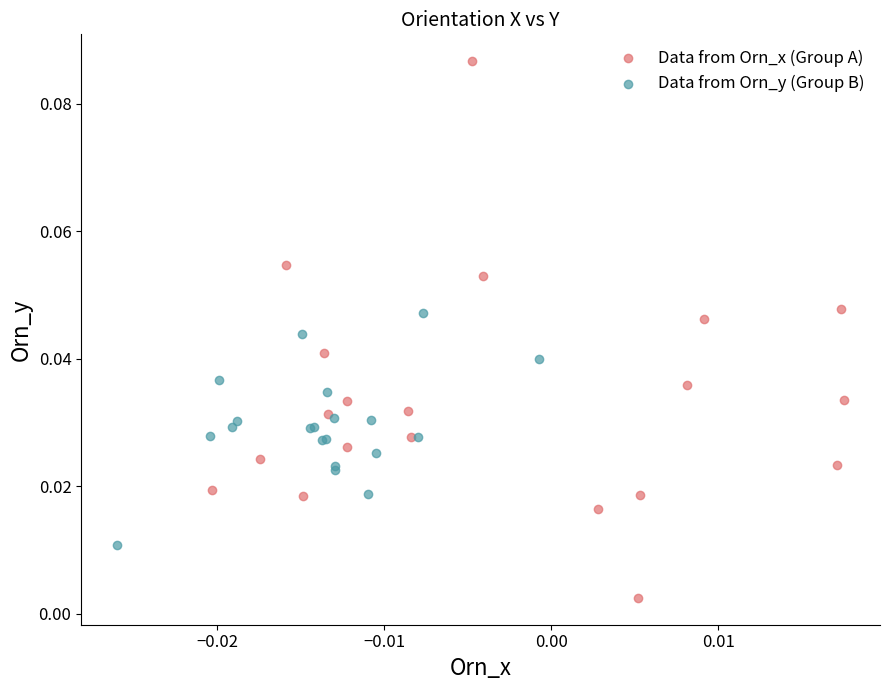

Which series has the largest Y range (max minus min)?

Data from Orn_x (Group A)